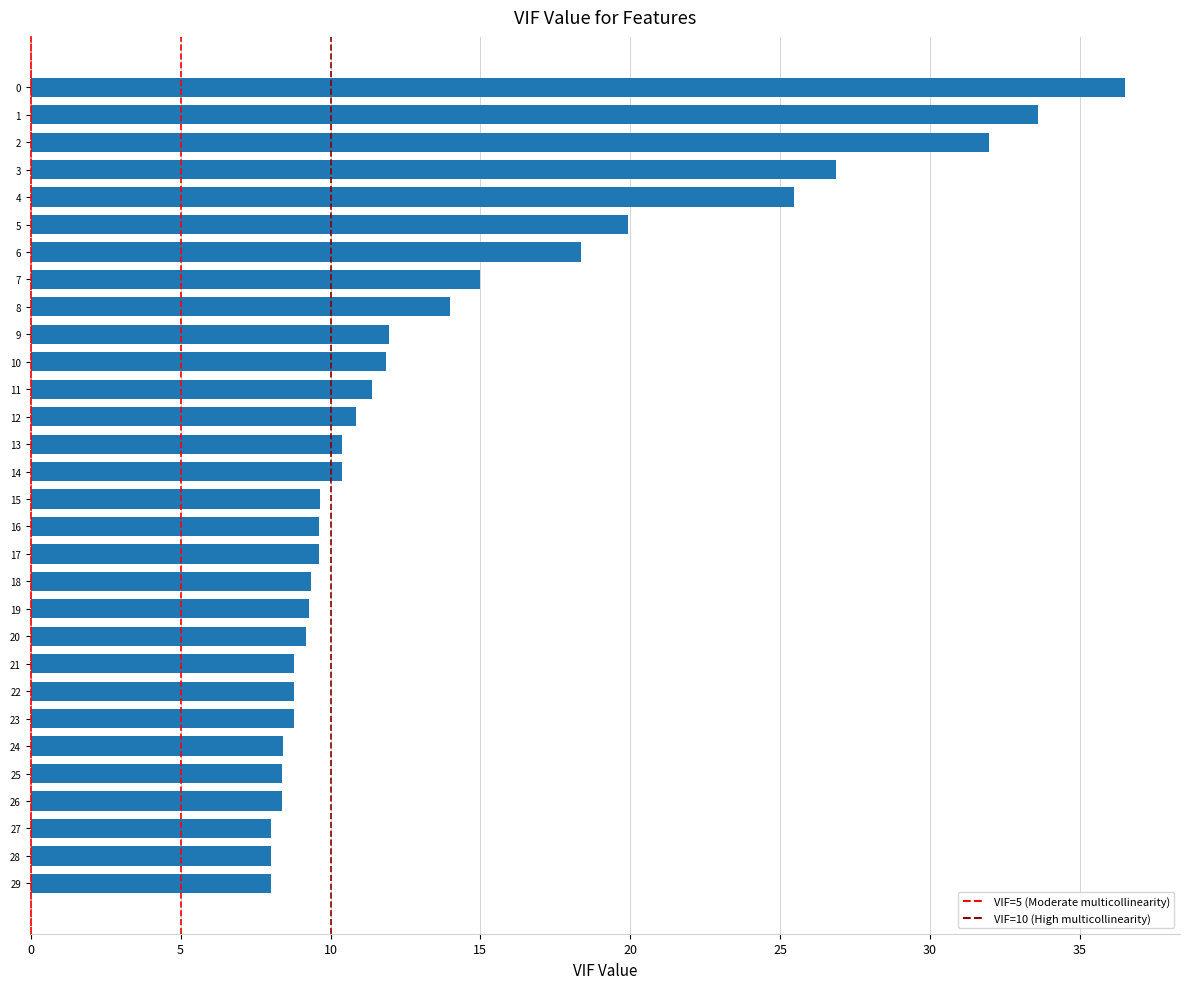

Approximately how many times larger is the value at 29 compared to 8?

0.6